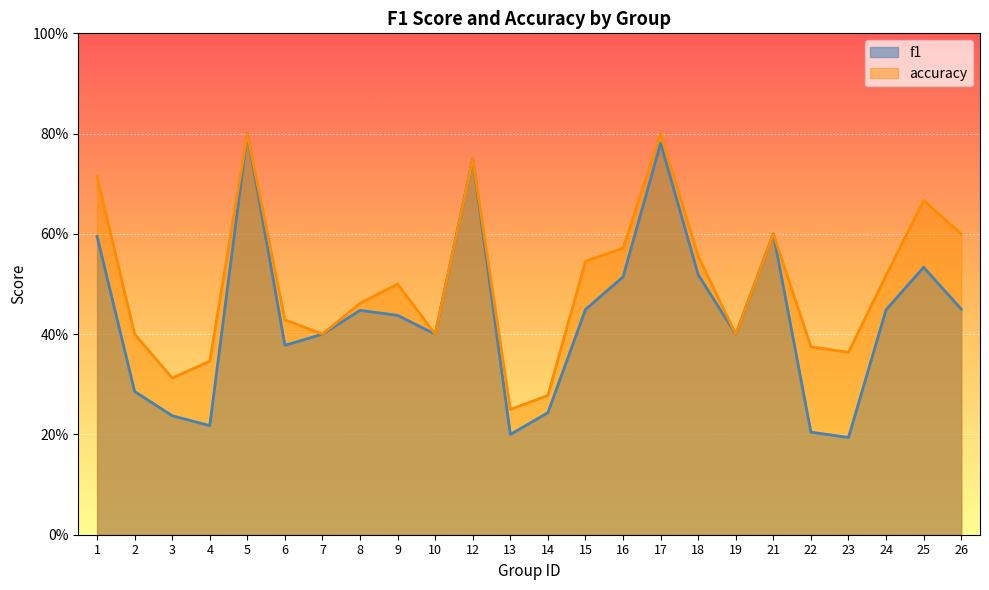

Does the chart display data point markers on the line(s)?

No